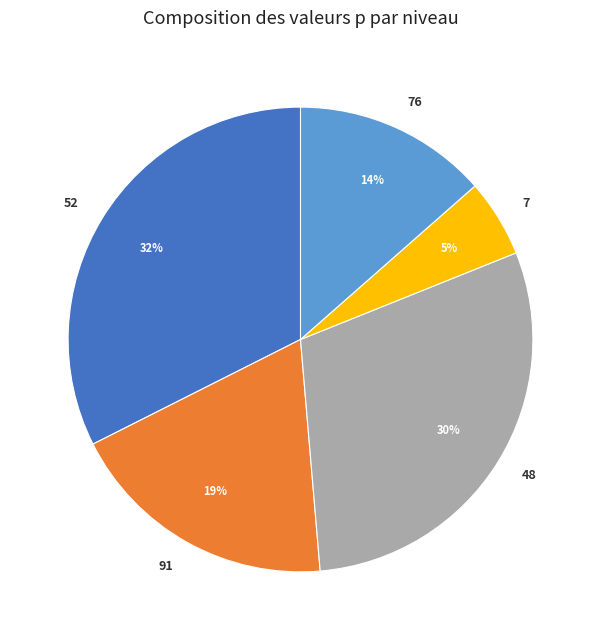

How many segments does this pie chart have?

5